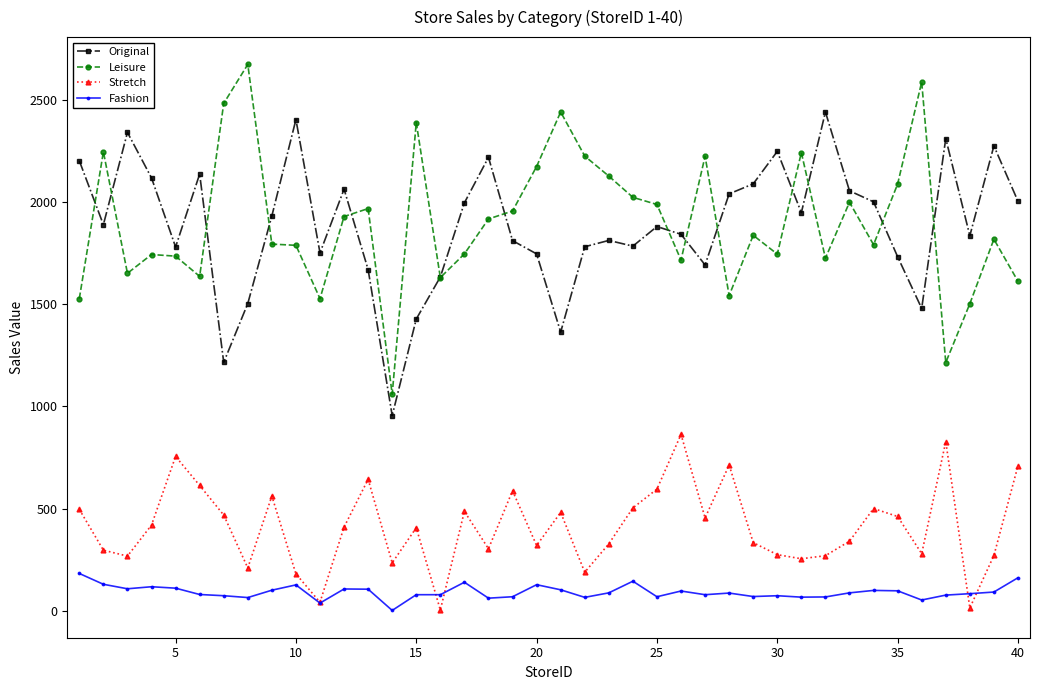

What is the value of the Leisure point at the 27th from the left?

2225